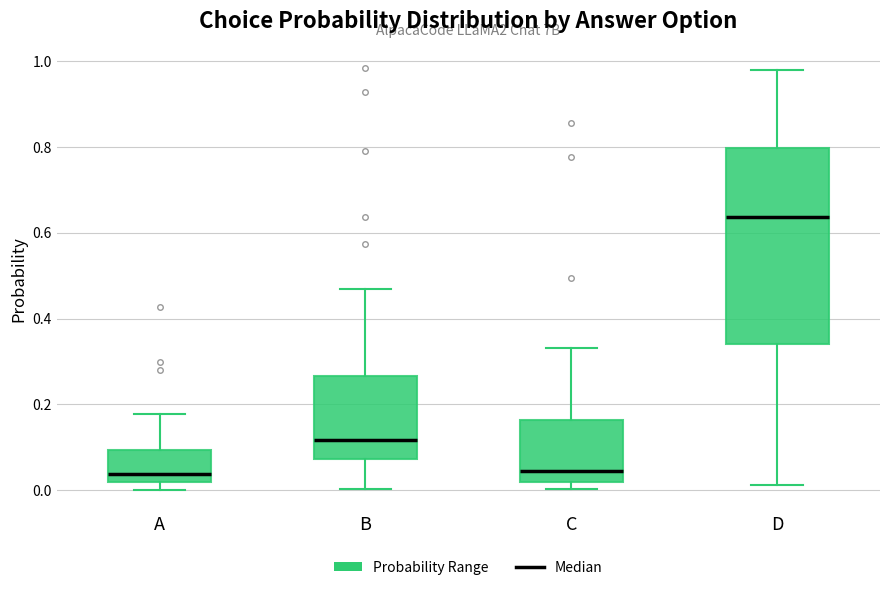

Reading left to right, read every box against the y-axis: the position of its median line, the range the box covers, and the ends of its whiskers. The values are not printed on the chart, so give them approximately, as read against the axis.

A: median 0.04, box 0.02 to 0.10, whiskers 0.00 to 0.18
B: median 0.12, box 0.08 to 0.26, whiskers 0.00 to 0.48
C: median 0.04, box 0.02 to 0.16, whiskers 0.00 to 0.34
D: median 0.64, box 0.34 to 0.80, whiskers 0.02 to 0.98